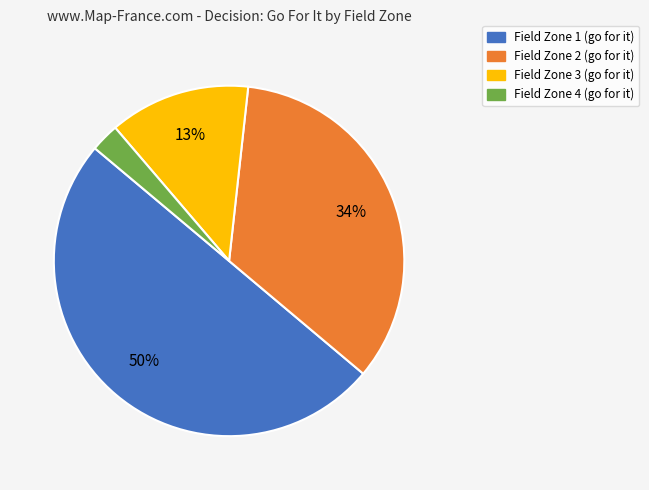

Which has a higher value, Field Zone 2 (go for it) or Field Zone 3 (go for it)?

Field Zone 2 (go for it)